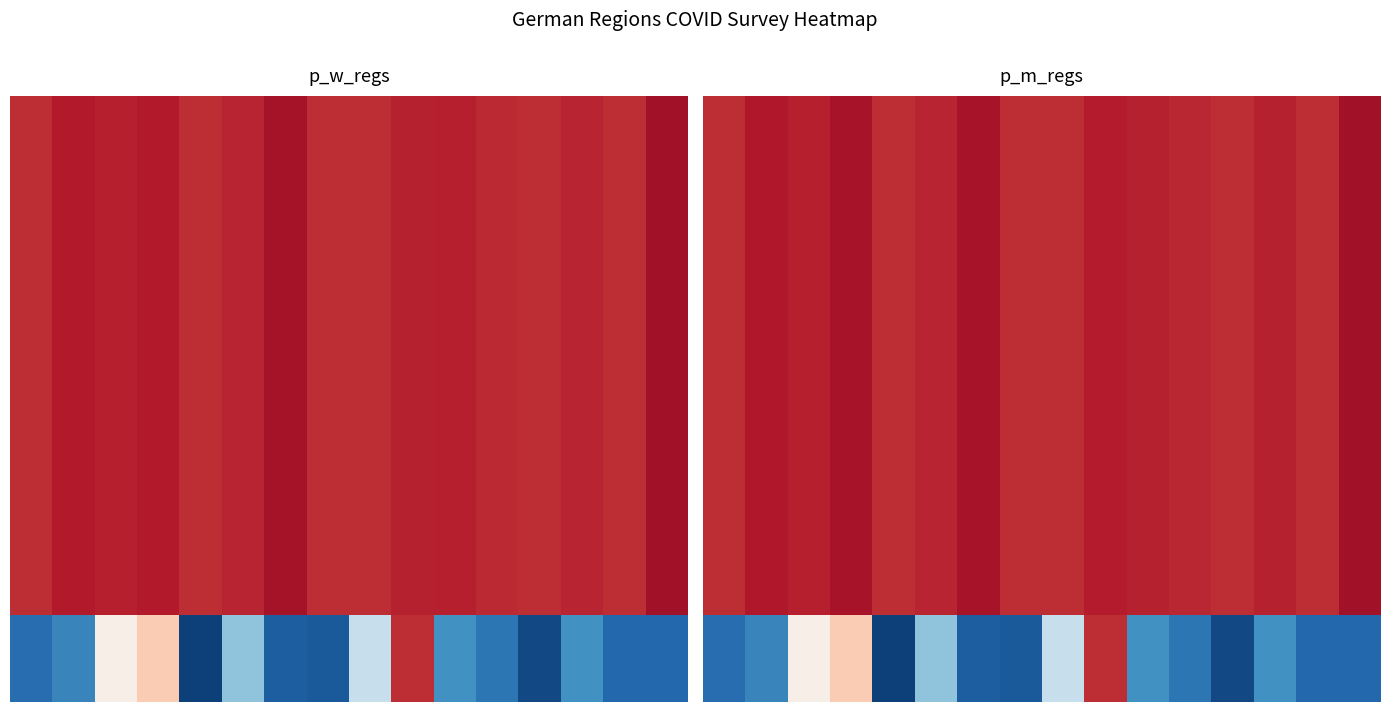

At which category is the sum across all series the highest?

9